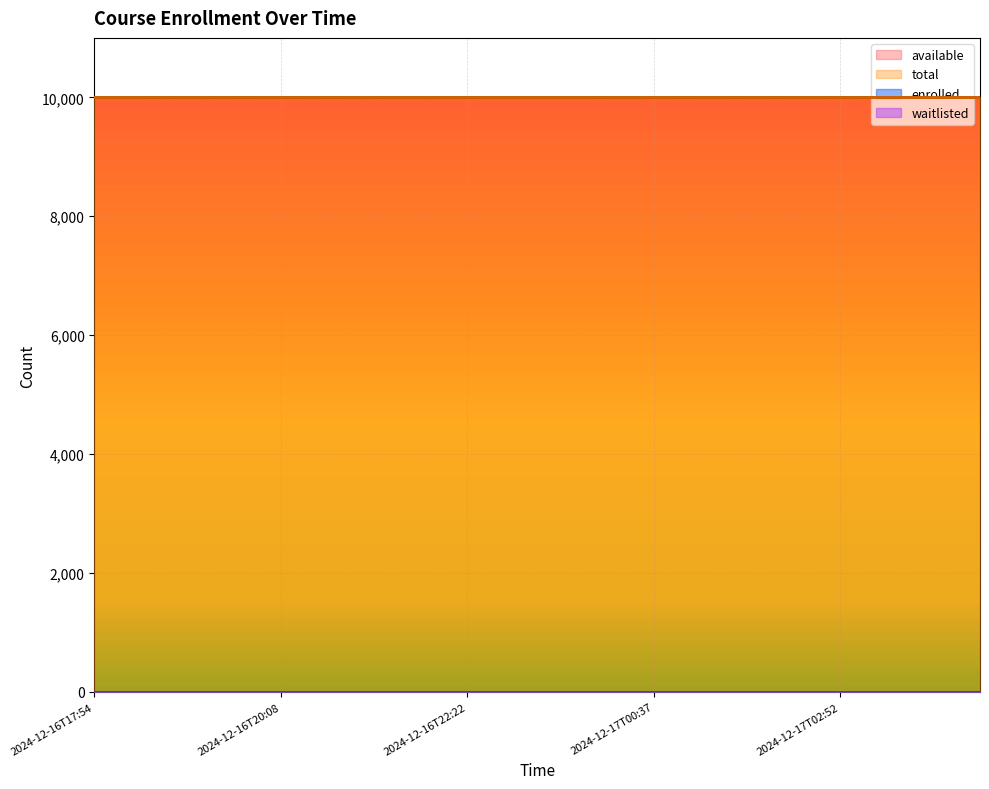

Between 2024-12-16T17:54 and 2024-12-16T20:08, which series saw the biggest shift?

enrolled